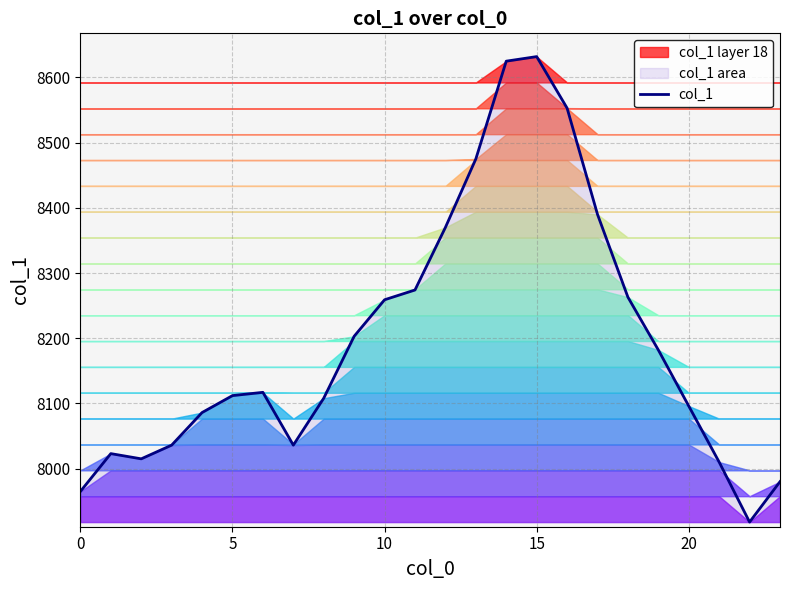

The col_1 series shows 8096 at 20. True or false?

True